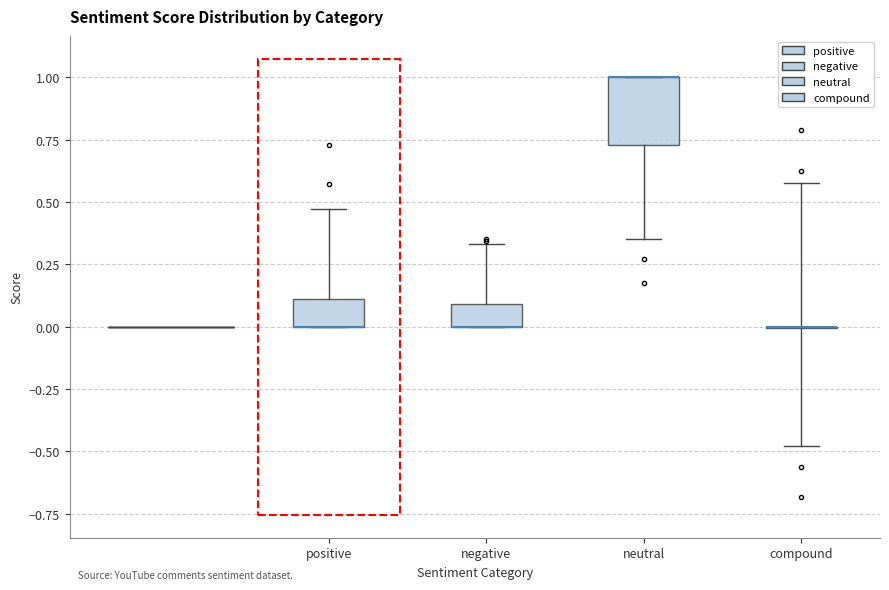

Reading left to right, transcribe this box plot: for each box, give where its median line is, the range the box spans, and where its two whiskers end, as read against the y-axis. The values are not printed on the chart, so give them approximately, as read against the axis.

positive: median 0.00 (drawn on the box's lower edge), box 0.00 to 0.10, whiskers 0.00 to 0.45
negative: median 0.00 (drawn on the box's lower edge), box 0.00 to 0.10, whiskers 0.00 to 0.35
neutral: median 1.00 (drawn on the box's upper edge), box 0.75 to 1.00, whiskers 0.35 to 1.00
compound: box collapsed to a line at 0.00, whiskers -0.50 to 0.60